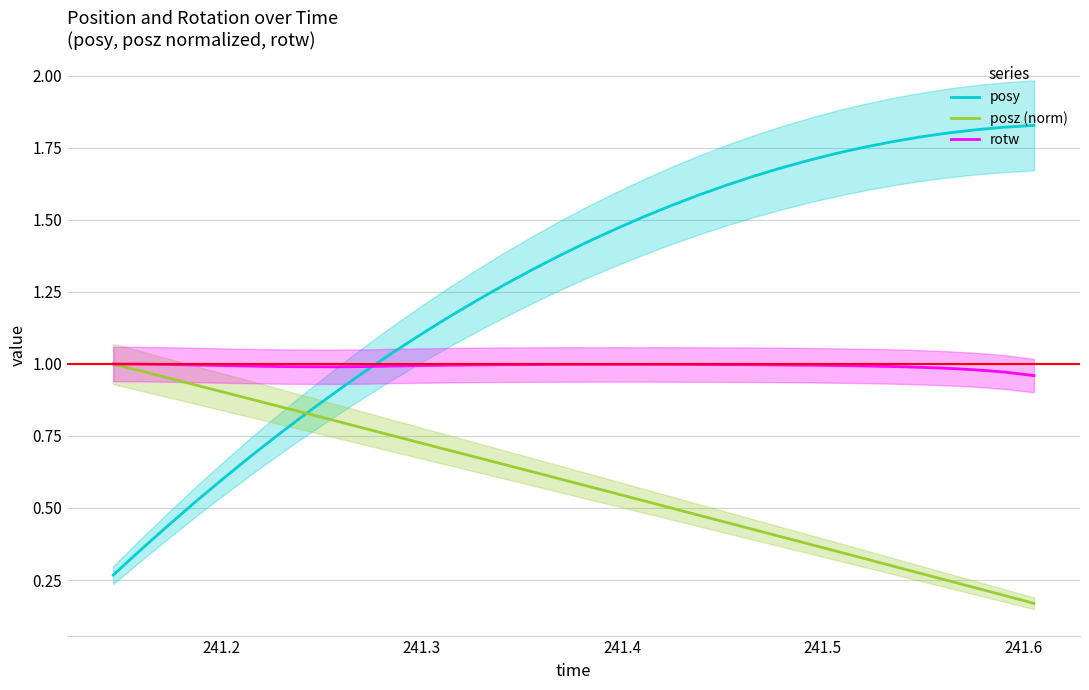

Which series ends up on top after the final intersection of posy and rotw?

posy